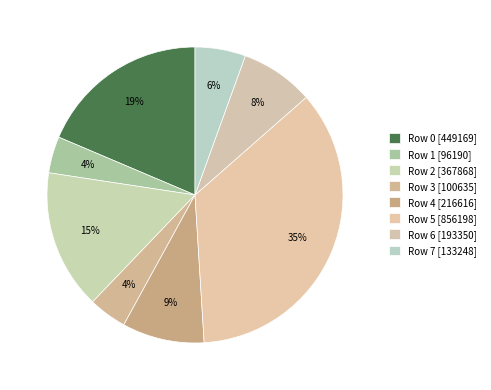

Which slice is the smallest?

Row 1